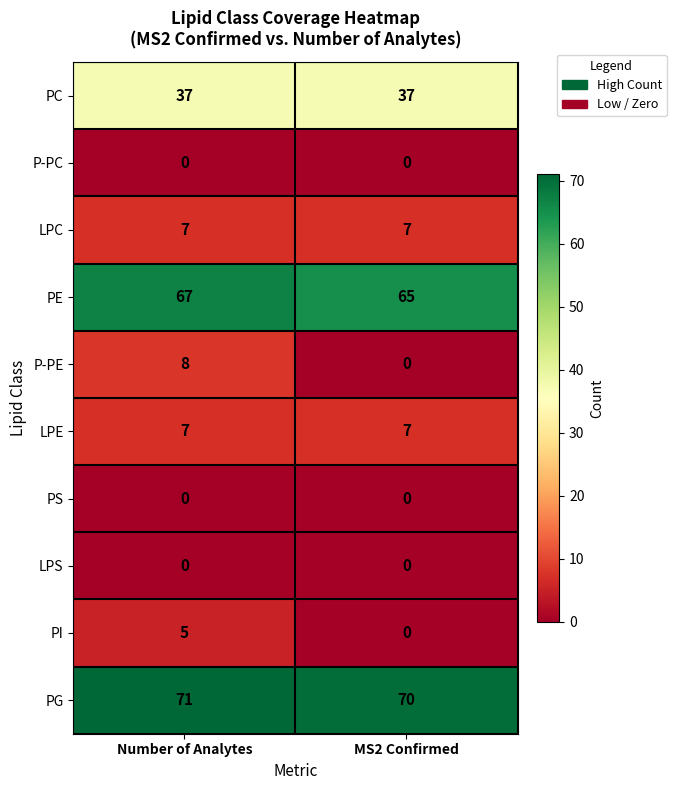

Reading left to right, what are all the values shown in this chart?

PC: 37	37
P-PC: 0	0
LPC: 7	7
PE: 67	65
P-PE: 8	0
LPE: 7	7
PS: 0	0
LPS: 0	0
PI: 5	0
PG: 71	70